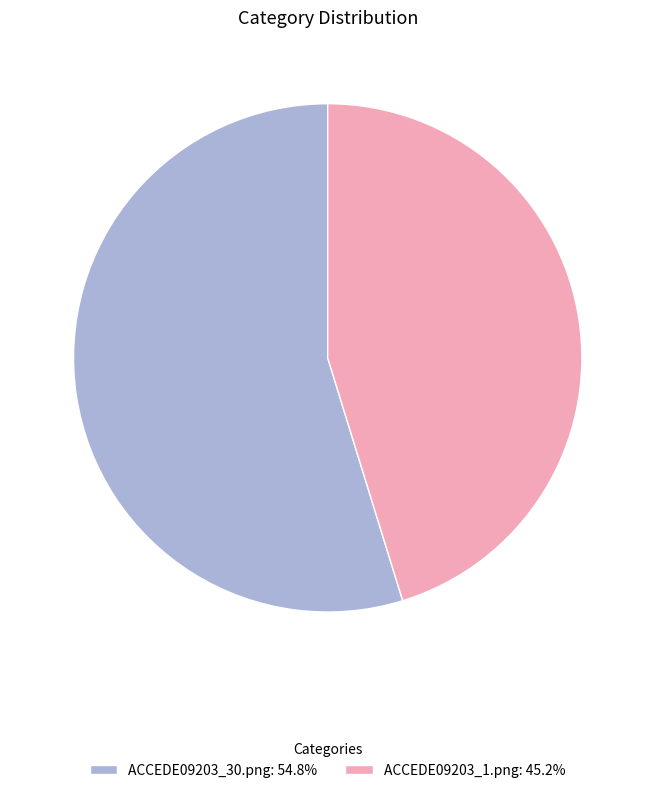

Is the sum of ACCEDE09203_30.png: 54.8% and ACCEDE09203_1.png: 45.2% greater than half?

Yes